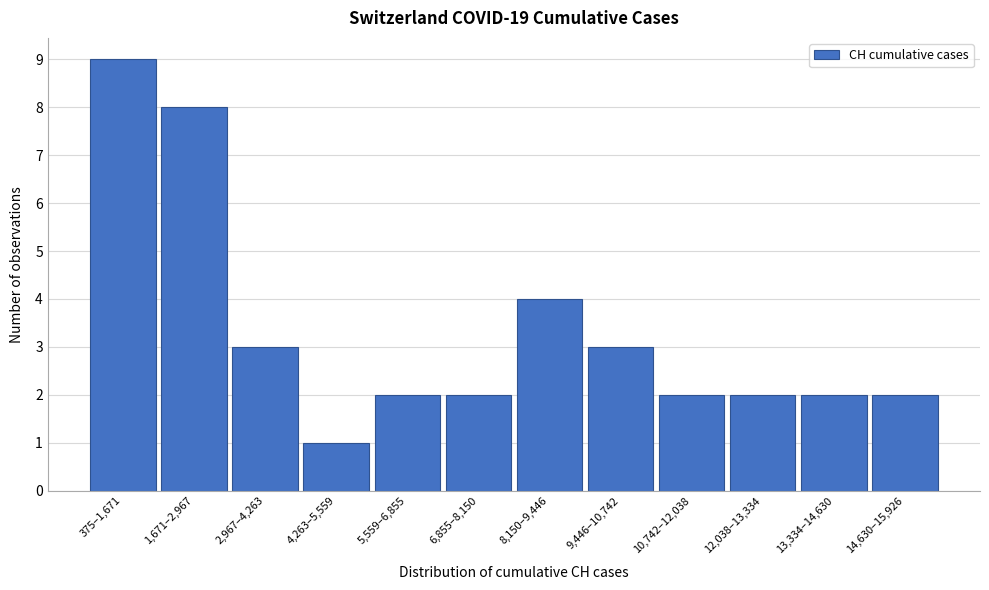

Reading right to left, list all the values displayed in this chart.

14,630–15,926=2	13,334–14,630=2	12,038–13,334=2	10,742–12,038=2	9,446–10,742=3	8,150–9,446=4	6,855–8,150=2	5,559–6,855=2	4,263–5,559=1	2,967–4,263=3	1,671–2,967=8	375–1,671=9